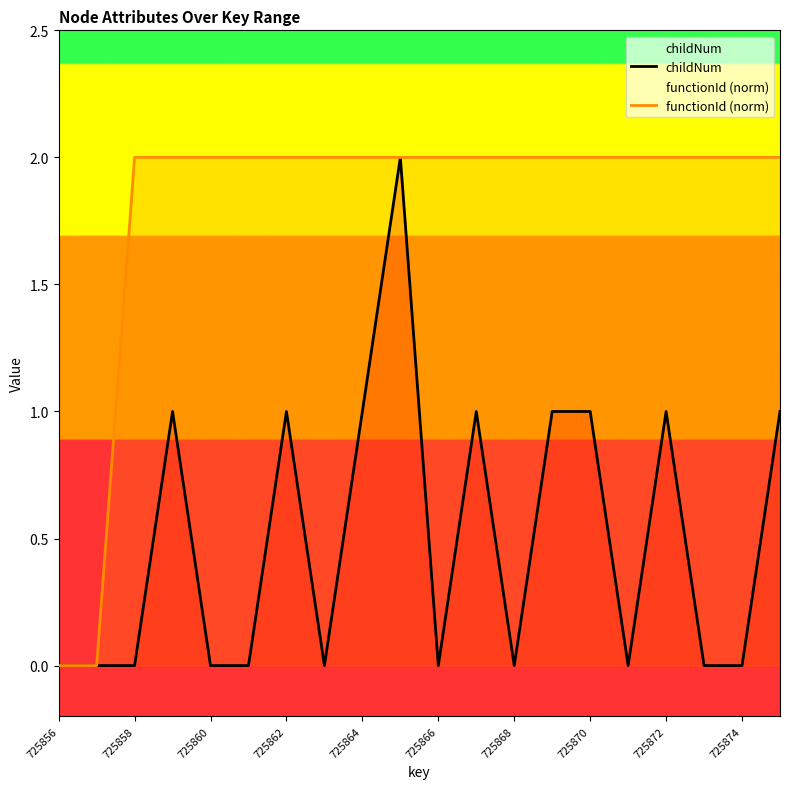

What value does the childNum series have at 11?

1